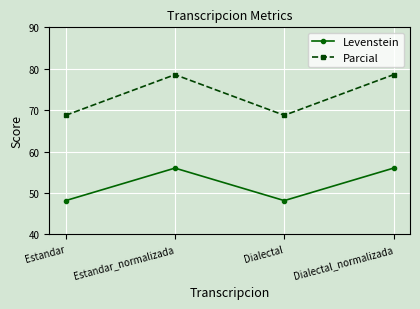

What is the label of the 4th point from the right?

Estandar